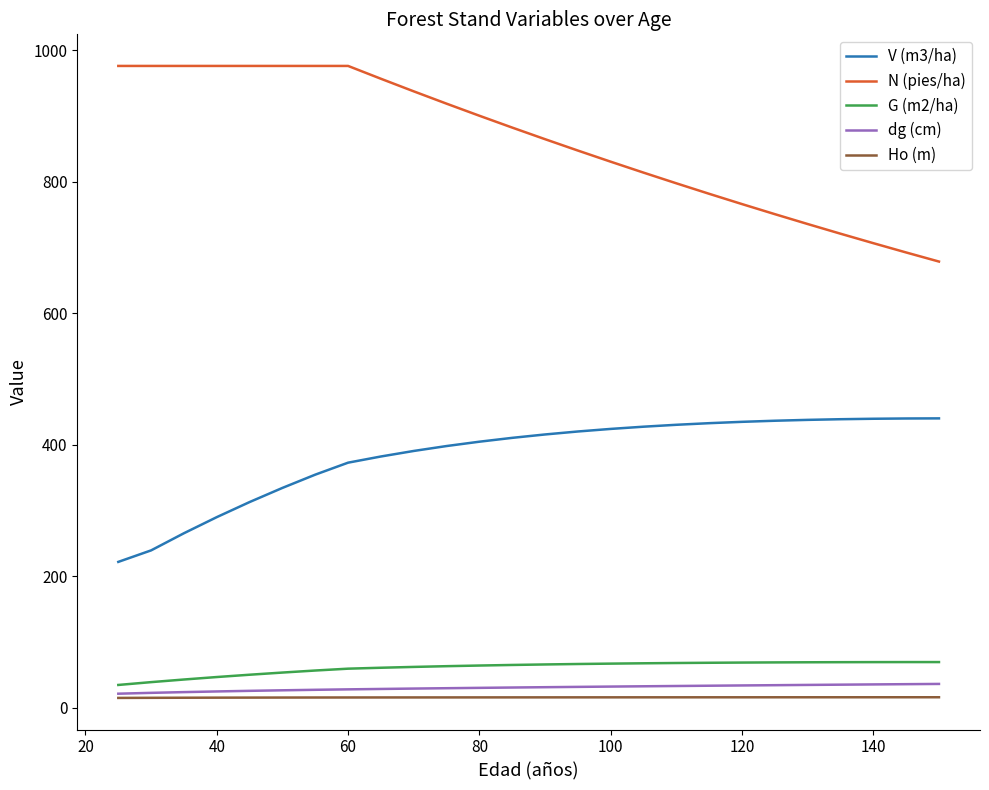

Does the chart display data point markers on the line(s)?

No